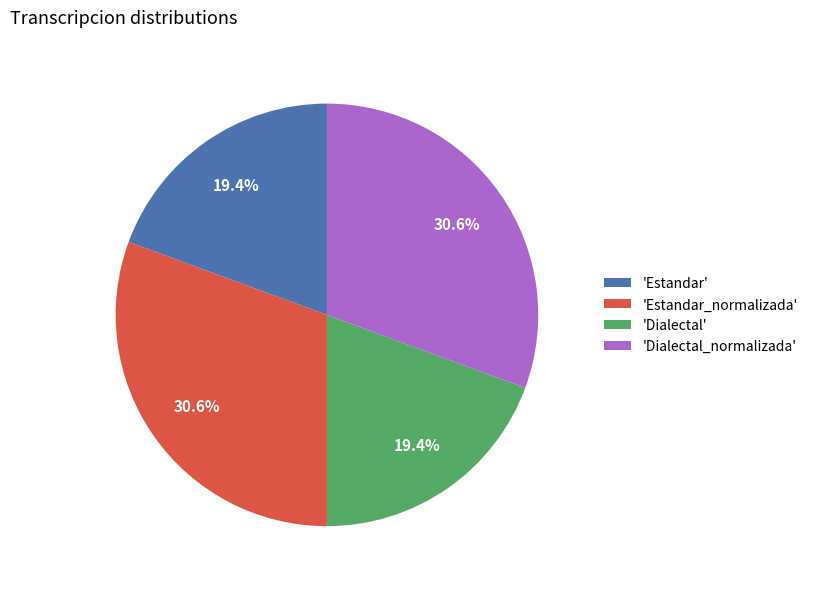

How many segments does this pie chart have?

4